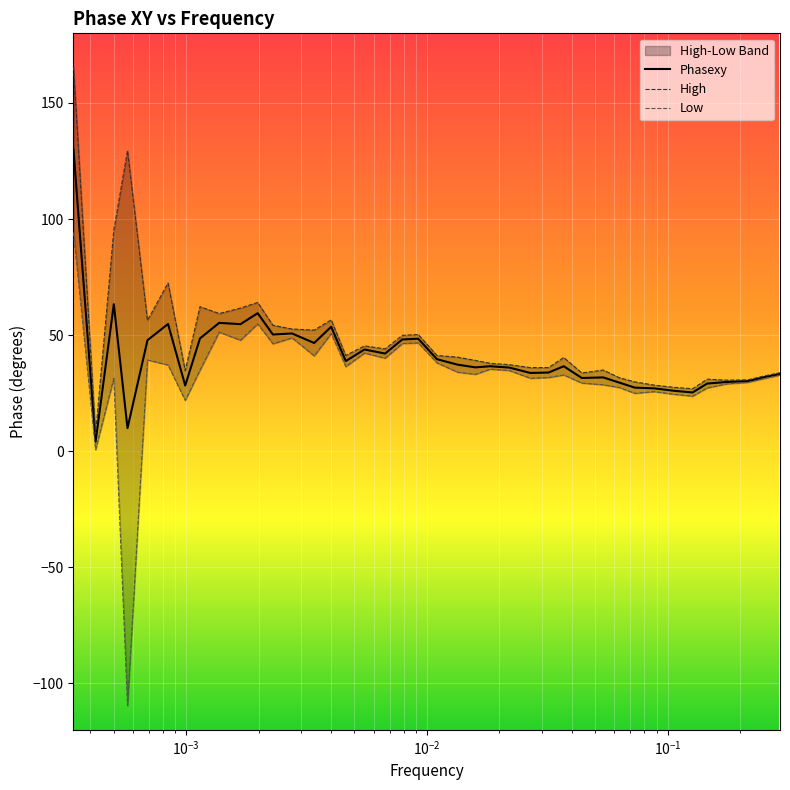

What is the approximate value of Phasexy at 0.0067?

42.1